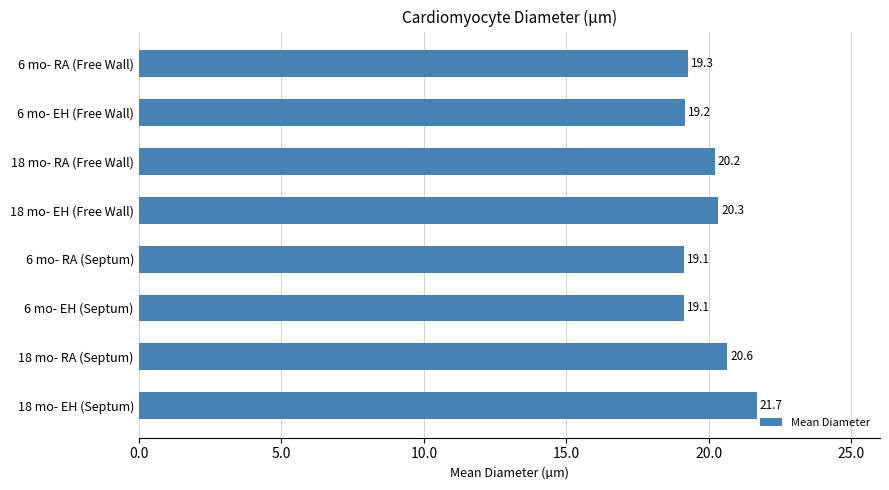

What is the ratio of the value at 6 mo- RA (Septum) to the value at 6 mo- EH (Free Wall)?

1.0